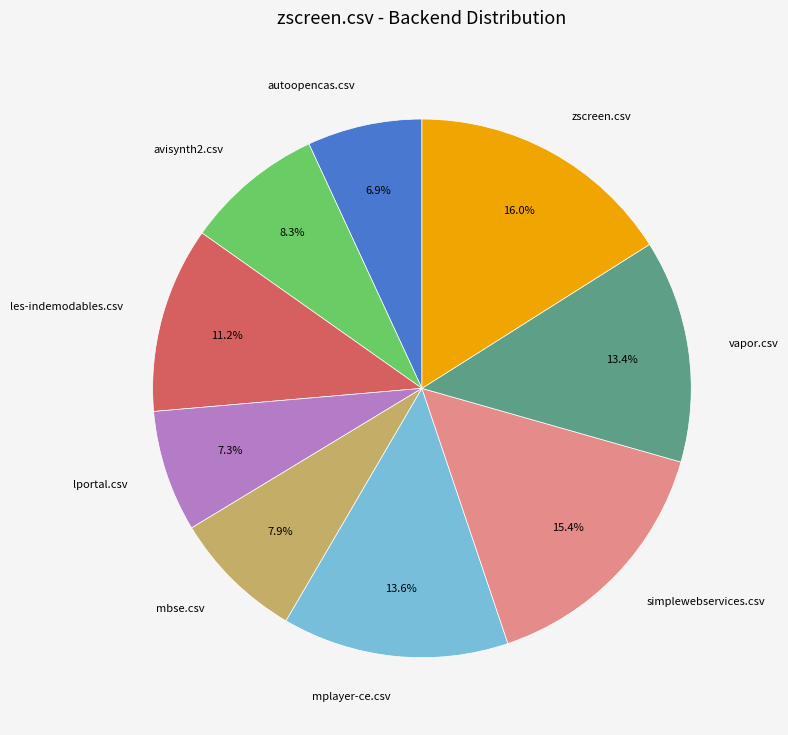

To the nearest percent, what is the difference between the mbse.csv and lportal.csv slice percentages?

1%